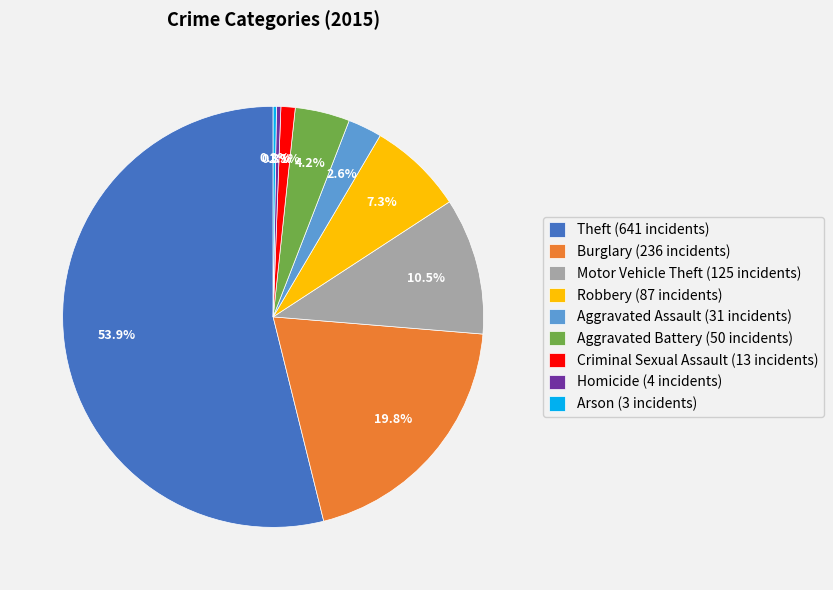

Is there a majority slice in this chart?

Yes